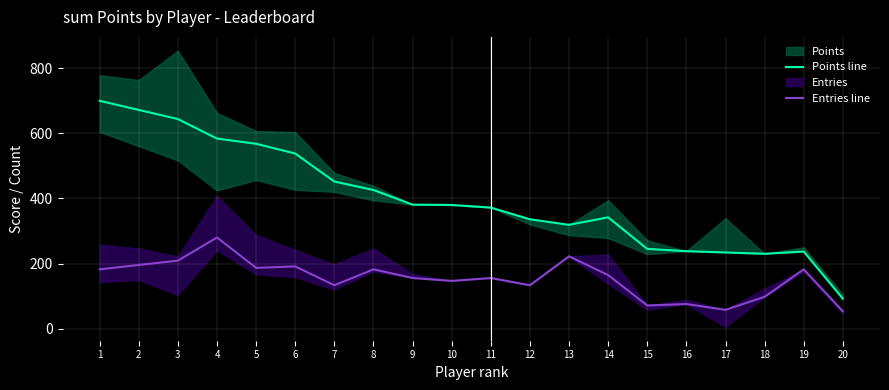

What is the sum of all Points line values?

7990.0